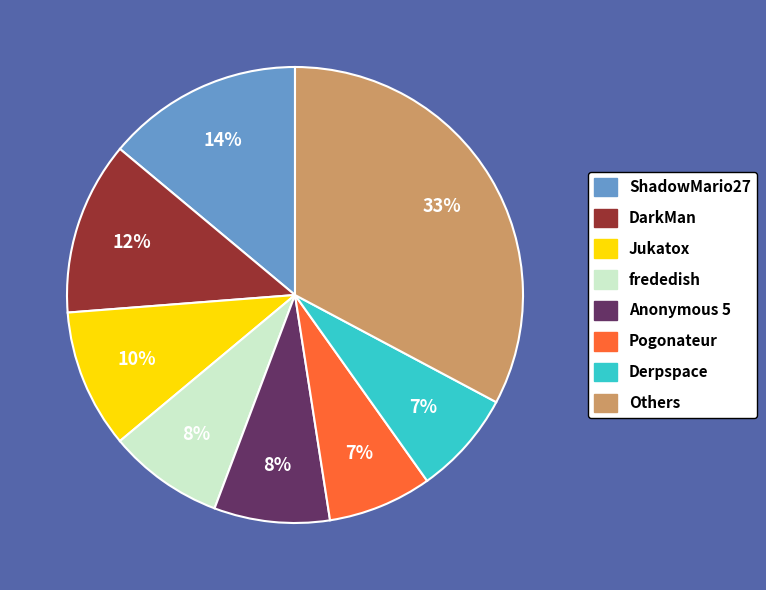

Is there any slice that represents more than half of the pie?

No